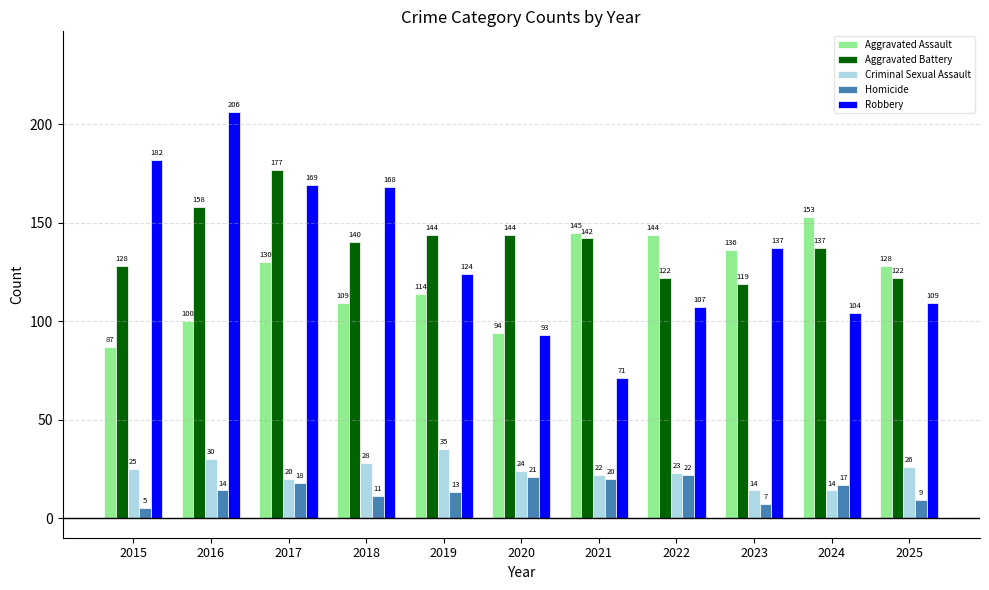

At which label does Aggravated Battery reach its minimum?

2023